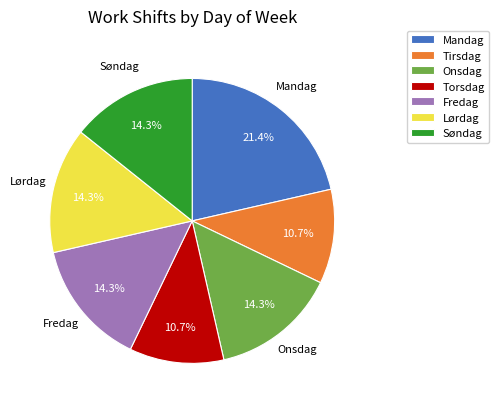

Does Mandag represent more than half of the total?

No